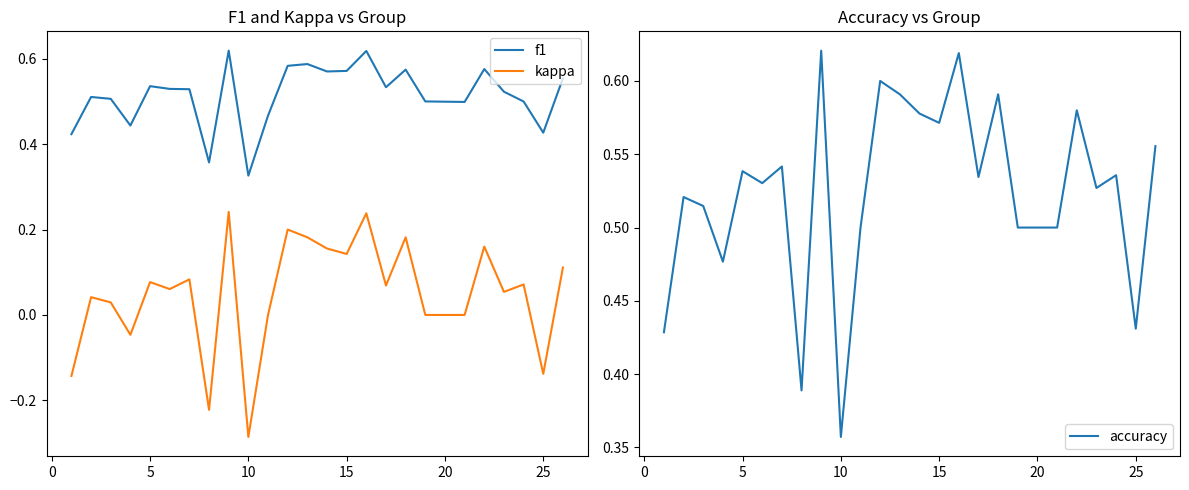

Reading left to right, extract all data points from this chart.

f1: 0.4	0.5	0.5	0.4	0.5	0.5	0.5	0.4	0.6	0.3	0.5	0.6	0.6	0.6	0.6	0.6	0.5	0.6	0.5	0.5	0.6	0.5	0.5	0.4	0.6
kappa: -0.1	0.0	0.0	-0.0	0.1	0.1	0.1	-0.2	0.2	-0.3	0.0	0.2	0.2	0.2	0.1	0.2	0.1	0.2	0.0	0.0	0.2	0.1	0.1	-0.1	0.1
accuracy: 0.4	0.5	0.5	0.5	0.5	0.5	0.5	0.4	0.6	0.4	0.5	0.6	0.6	0.6	0.6	0.6	0.5	0.6	0.5	0.5	0.6	0.5	0.5	0.4	0.6